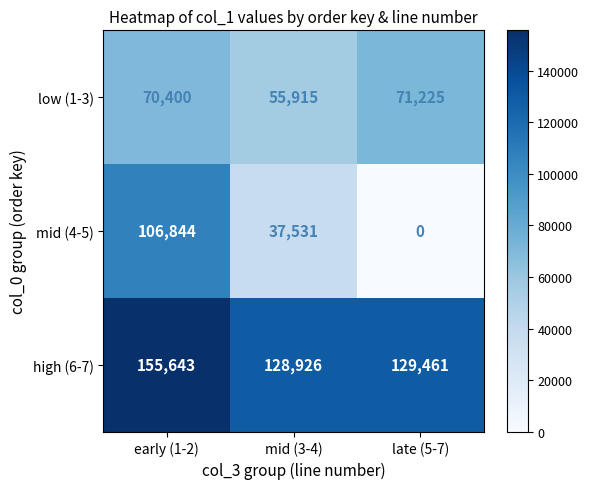

Which series has the largest total across all categories?

high (6-7)